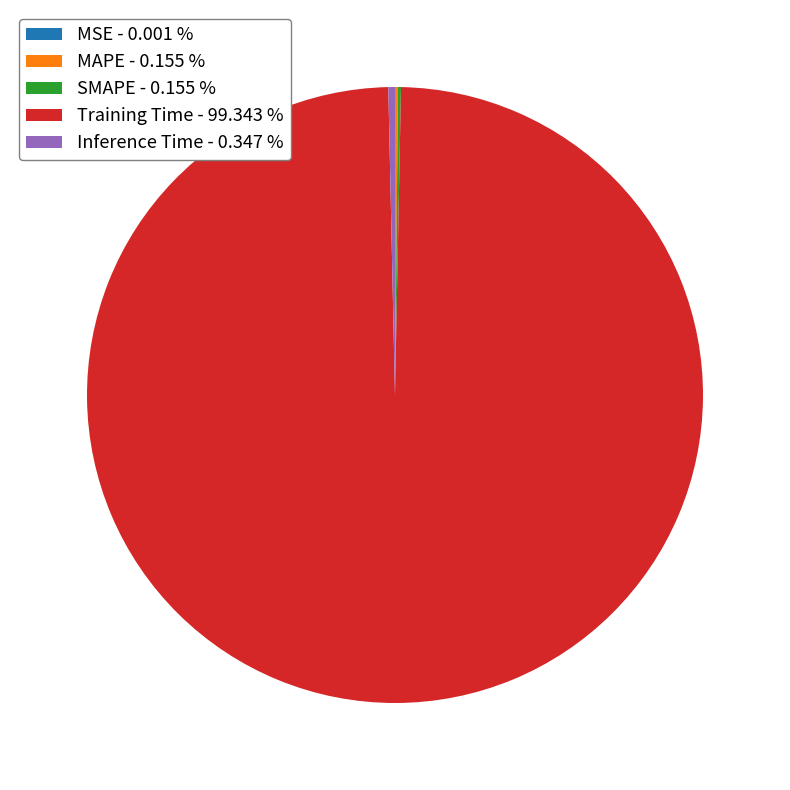

Does any single category account for the majority?

Yes